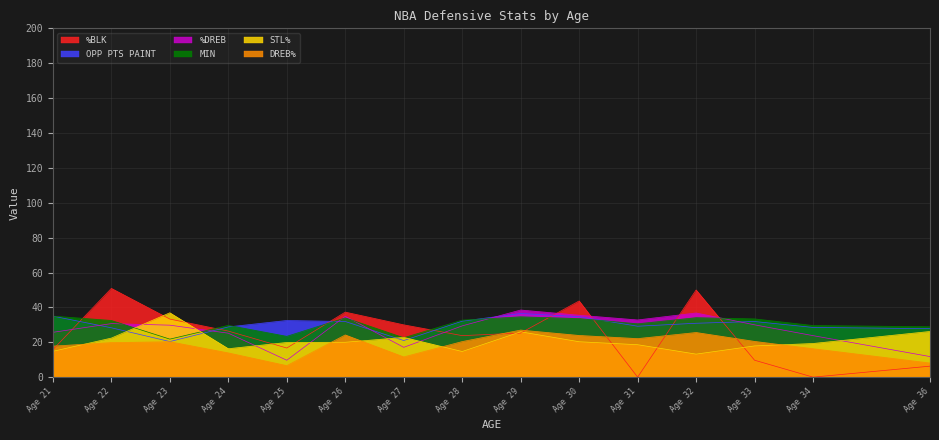

How many intersections are there between %DREB and OPP PTS PAINT?

6